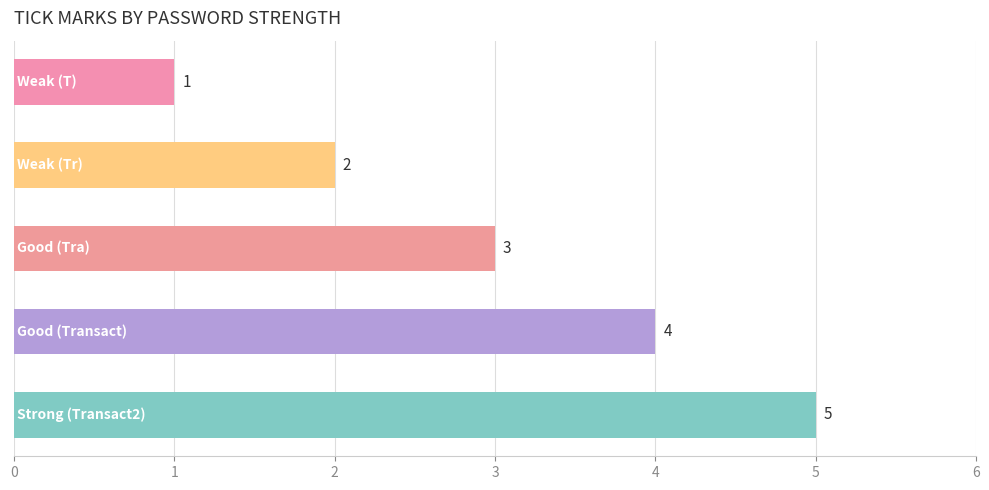

How many values are between 2 and 4?

3